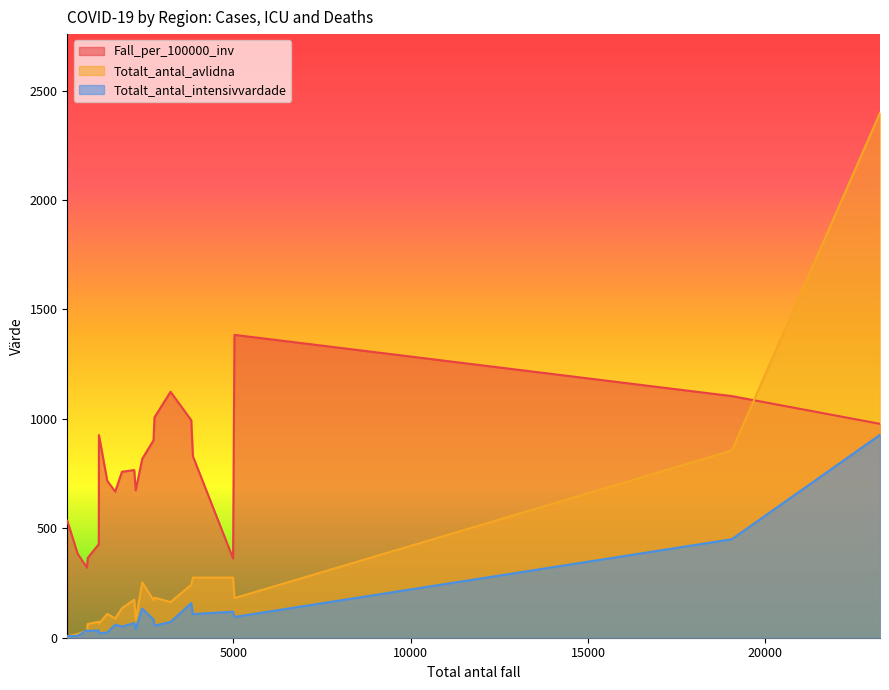

What is the average value of the Totalt_antal_avlidna series?

278.0